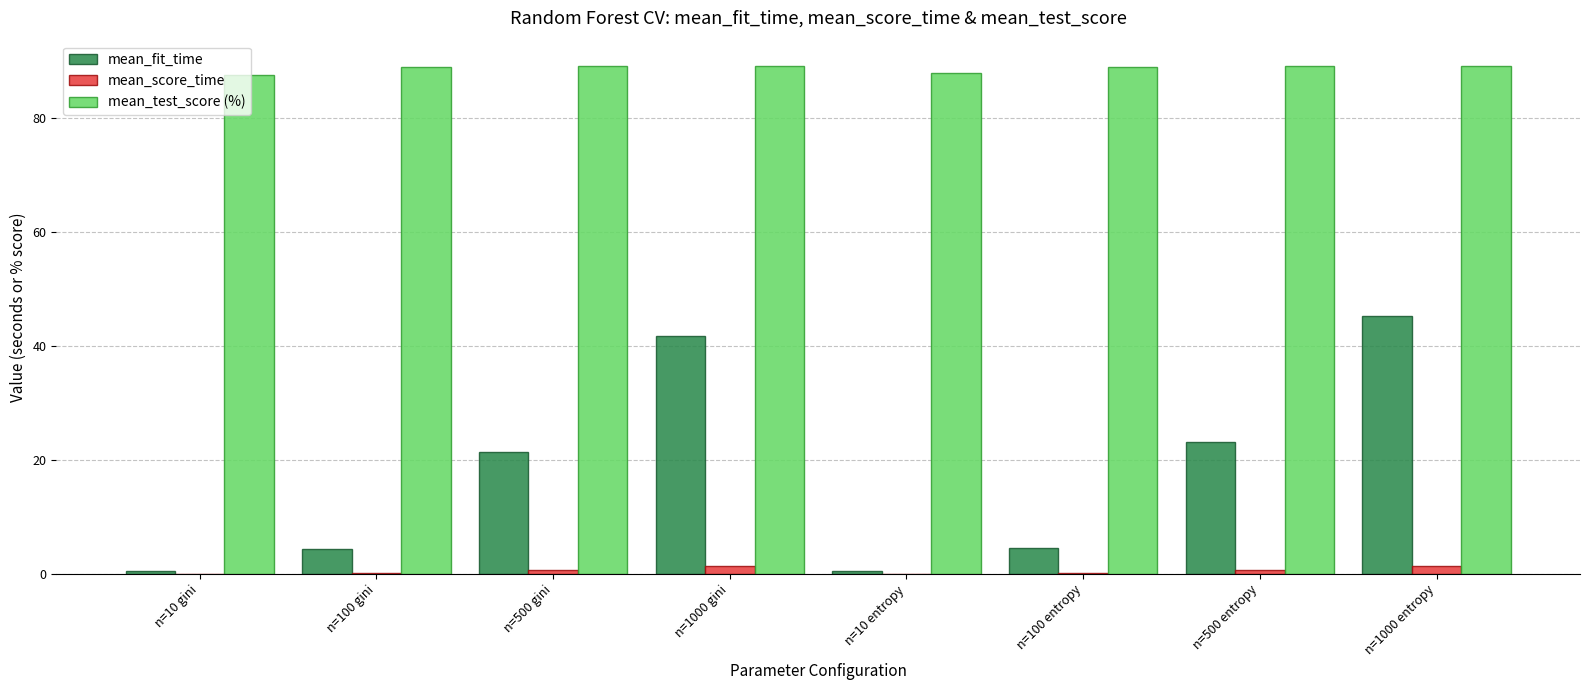

Which series has the largest total across all categories?

mean_test_score (%)